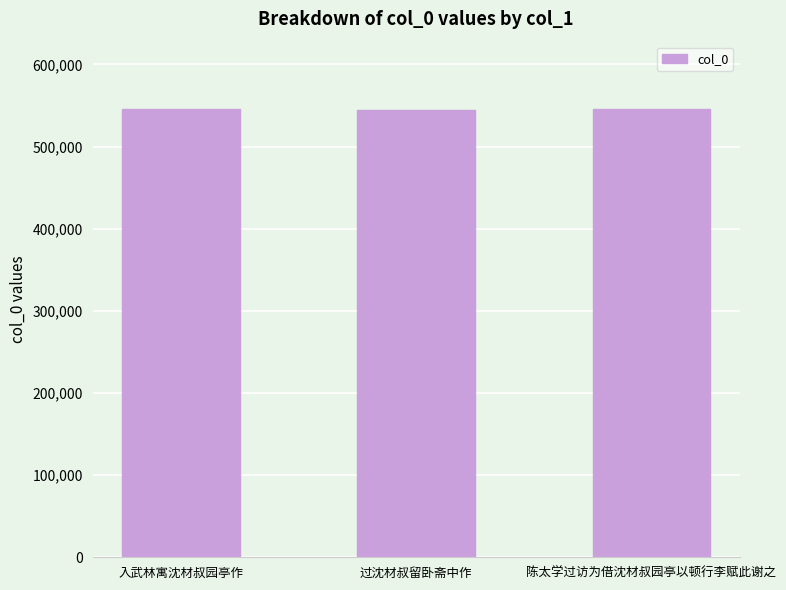

What is the difference between the maximum and minimum values?

1886